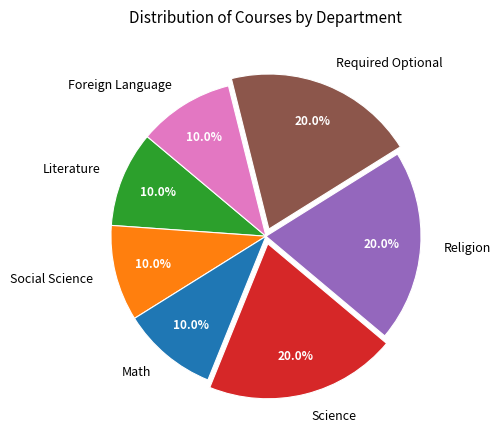

How many segments does this pie chart have?

7